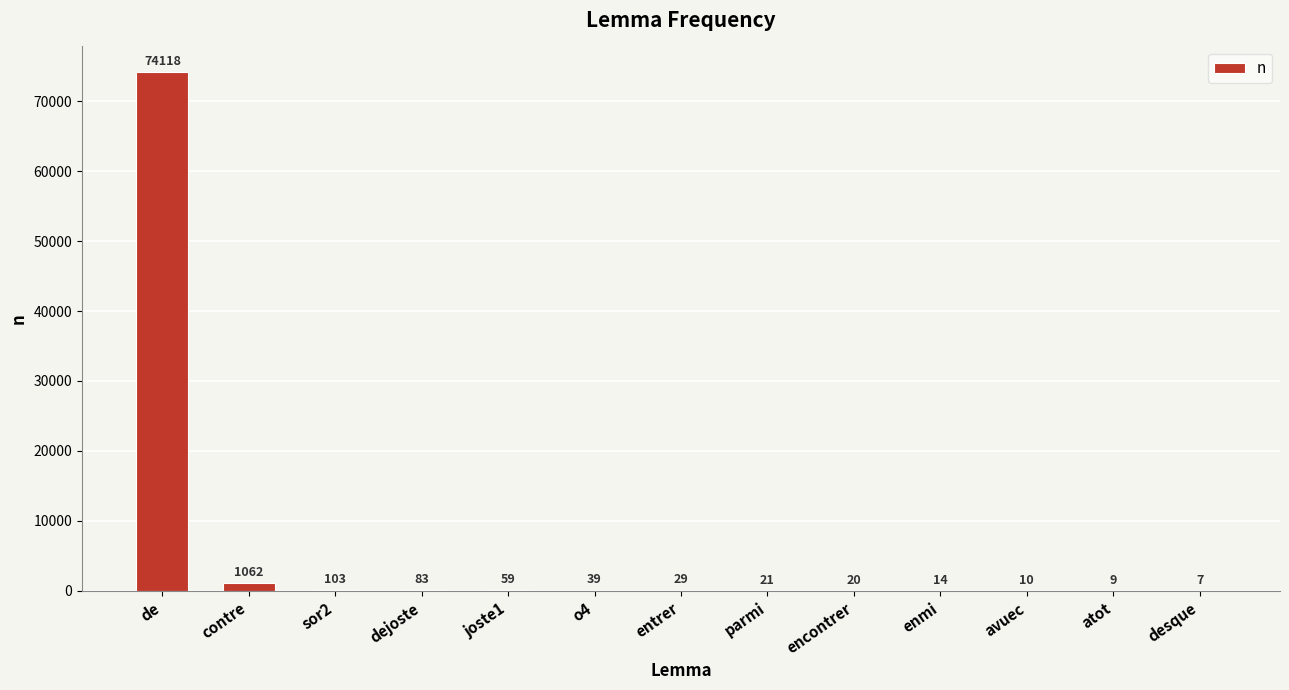

Which category has the highest value across all series?

de